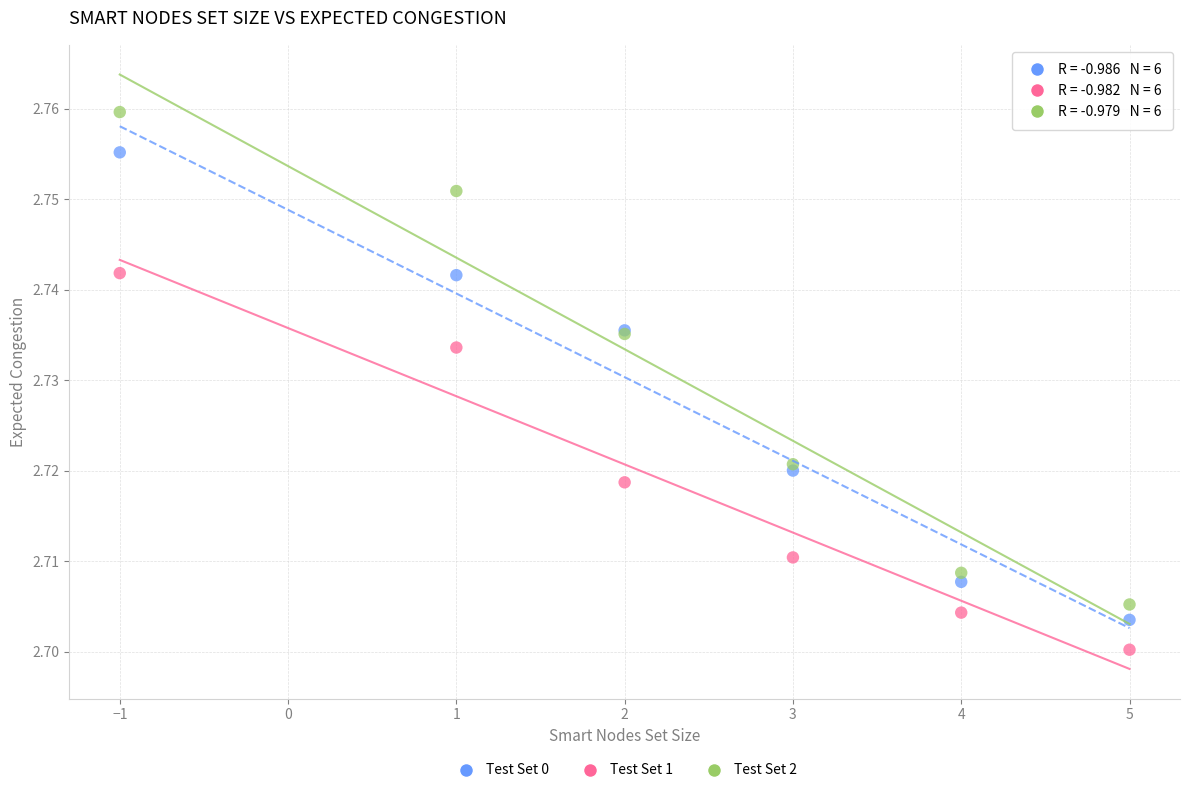

Which series reaches the minimum Y coordinate?

Test Set 1